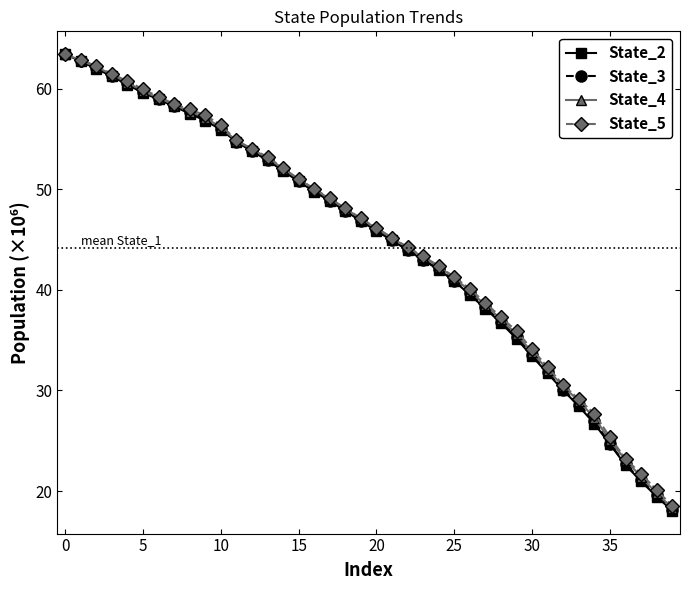

True or false: State_4 and State_5 cross at least once.

False